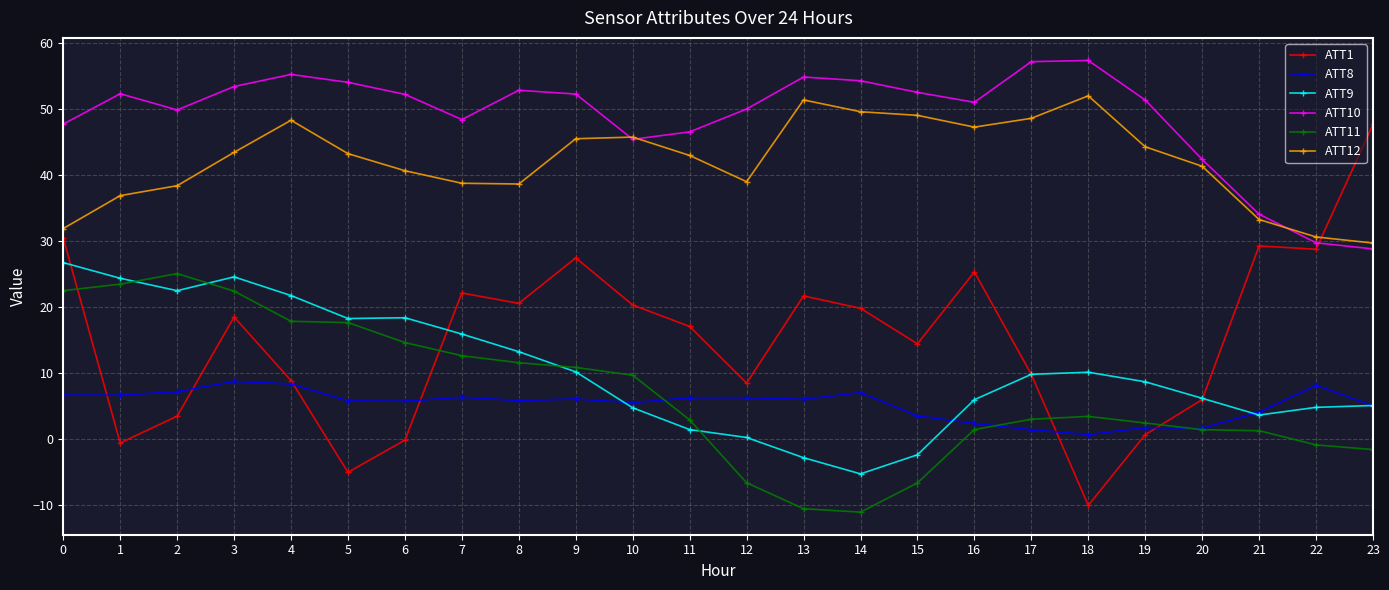

Read the ATT12 value at 13.

51.3